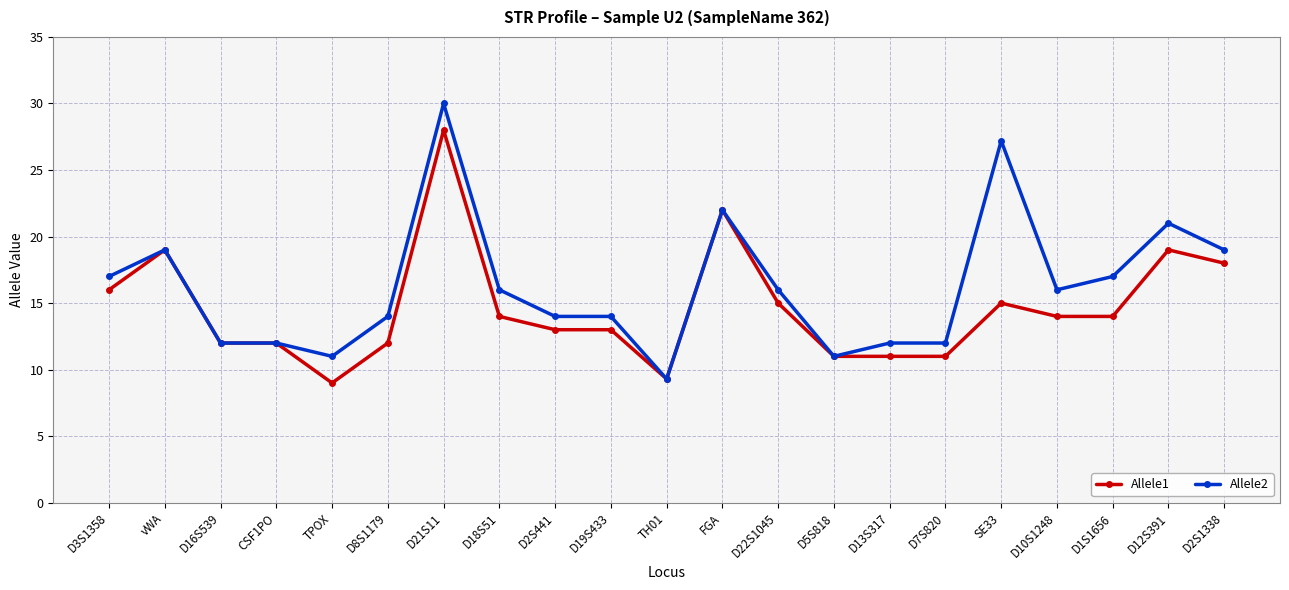

The Allele2 series shows 14.0 at D8S1179. True or false?

True